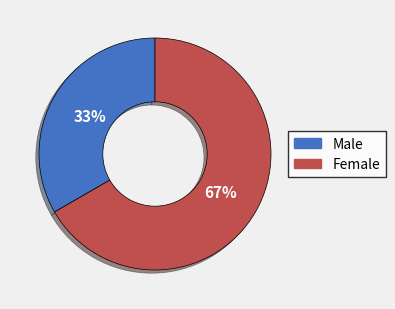

To the nearest percent, what is the average slice percentage?

50%